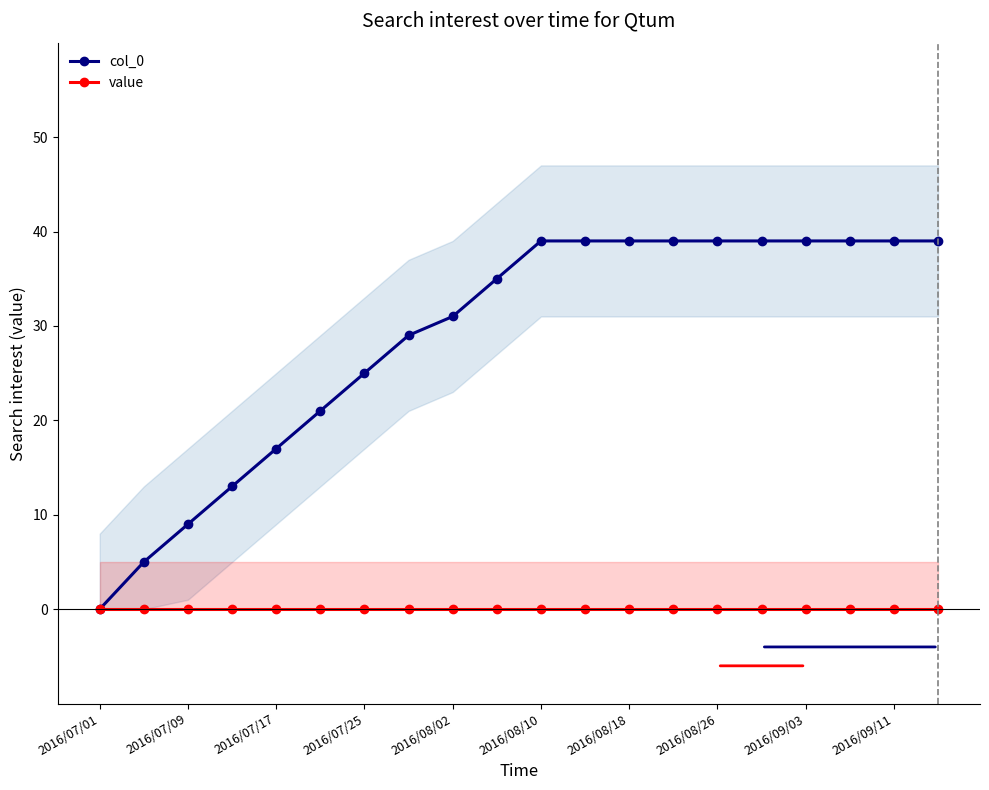

The col_0 series shows 39 at 2016/08/26. True or false?

True